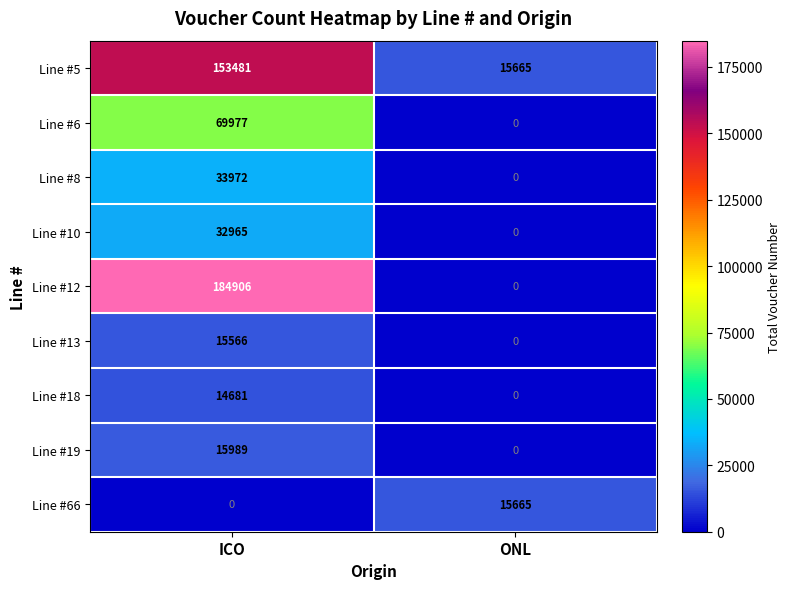

Which series has the largest total across all categories?

Line #12